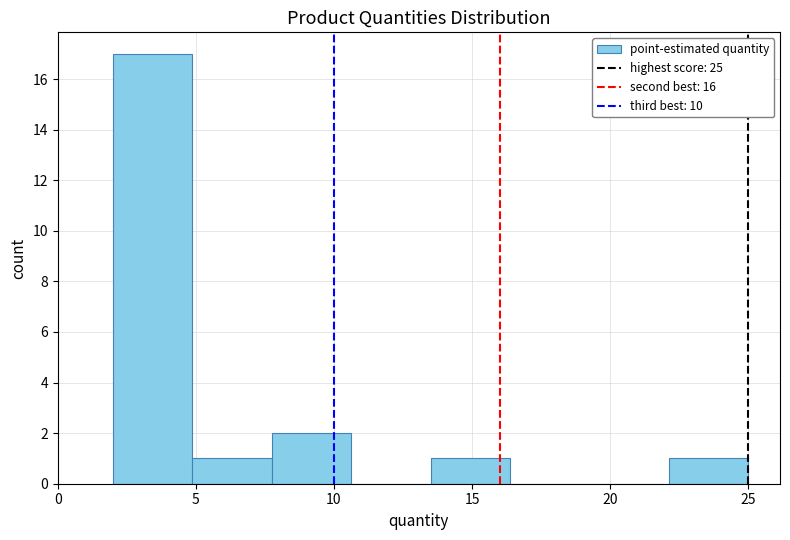

Reading left to right, transcribe this chart: for each bar, give the range it covers on the x-axis and its height. Neither the bar edges nor the heights are printed on the chart, so give them approximately, as read against the axes.

2.0 to 5.0: 17
5.0 to 8.0: 1
8.0 to 10.5: 2
10.5 to 13.5: 0
13.5 to 16.5: 1
16.5 to 19.5: 0
19.5 to 22.0: 0
22.0 to 25.0: 1